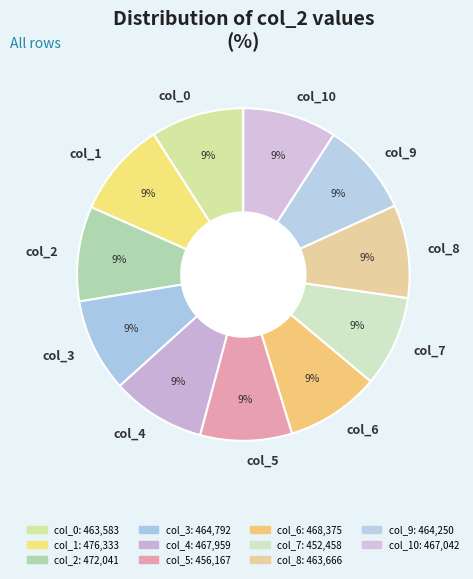

Approximately how many times larger is the value at col_8 compared to col_6?

1.0